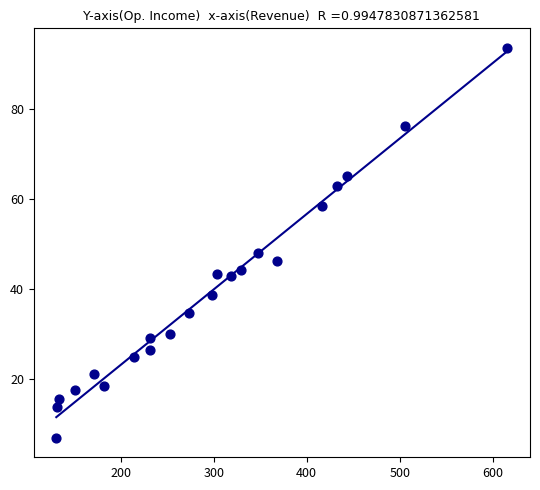

What is the range of Y values (max minus min)?

86.7